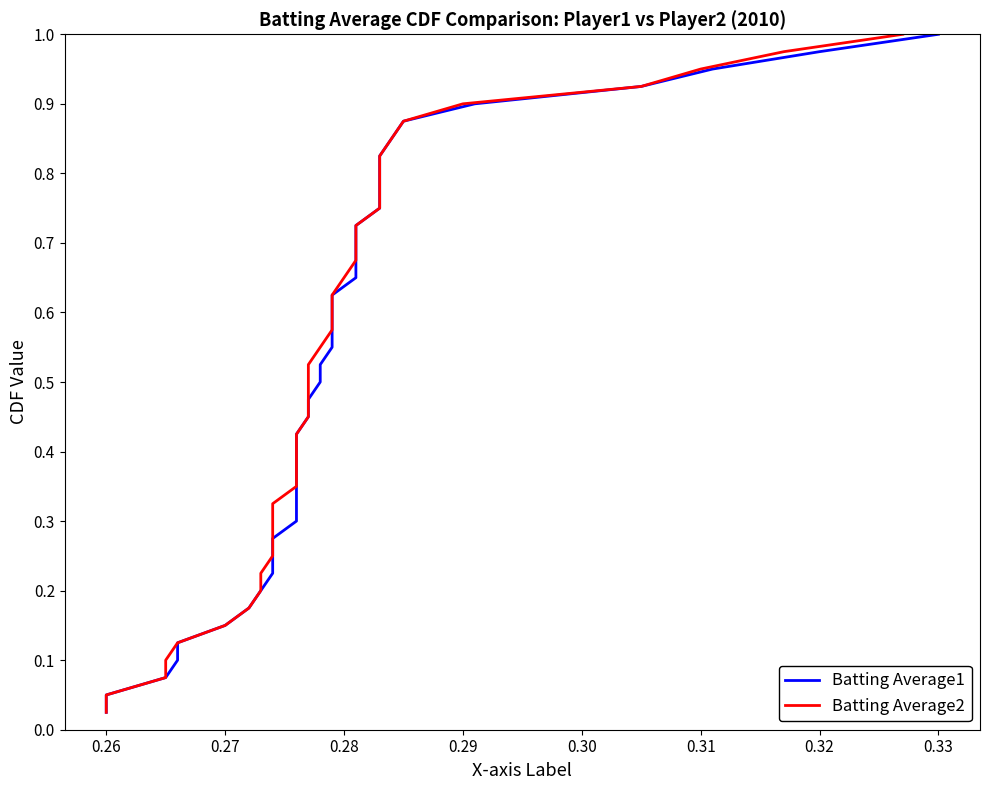

Reading left to right, transcribe all the data shown in this chart.

Batting Average1: 0.0	0.1	0.1	0.1	0.1	0.1	0.2	0.2	0.2	0.2	0.3	0.3	0.3	0.3	0.4	0.4	0.4	0.5	0.5	0.5	0.5	0.6	0.6	0.6	0.6	0.7	0.7	0.7	0.7	0.8	0.8	0.8	0.8	0.8	0.9	0.9	0.9	0.9	1.0	1.0
Batting Average2: 0.0	0.1	0.1	0.1	0.1	0.1	0.2	0.2	0.2	0.2	0.3	0.3	0.3	0.3	0.4	0.4	0.4	0.5	0.5	0.5	0.5	0.6	0.6	0.6	0.6	0.7	0.7	0.7	0.7	0.8	0.8	0.8	0.8	0.8	0.9	0.9	0.9	0.9	1.0	1.0